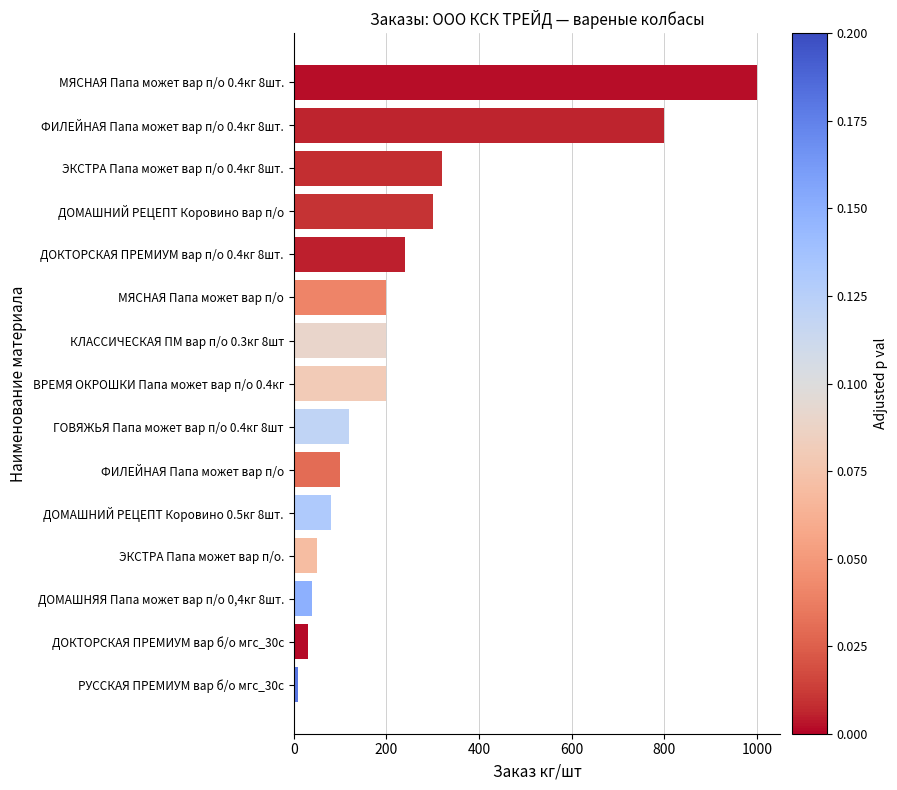

Does the chart contain any negative values?

No